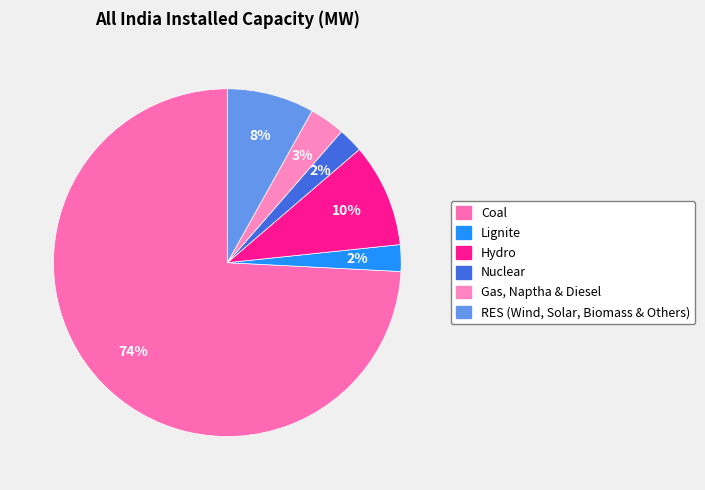

To the nearest percent, what percentage of the pie is RES (Wind, Solar, Biomass & Others)?

8%